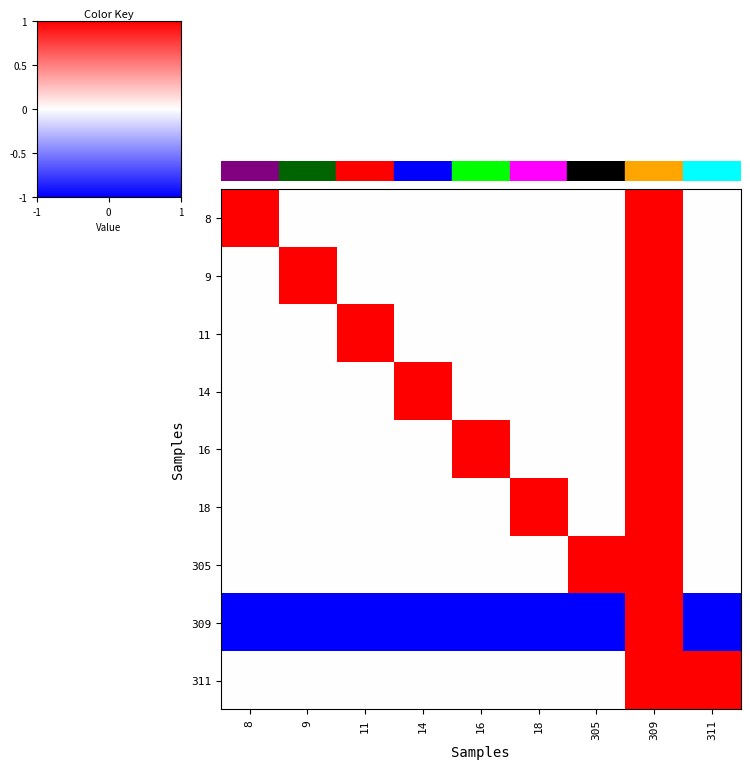

Which label corresponds to the largest value in the chart?

8